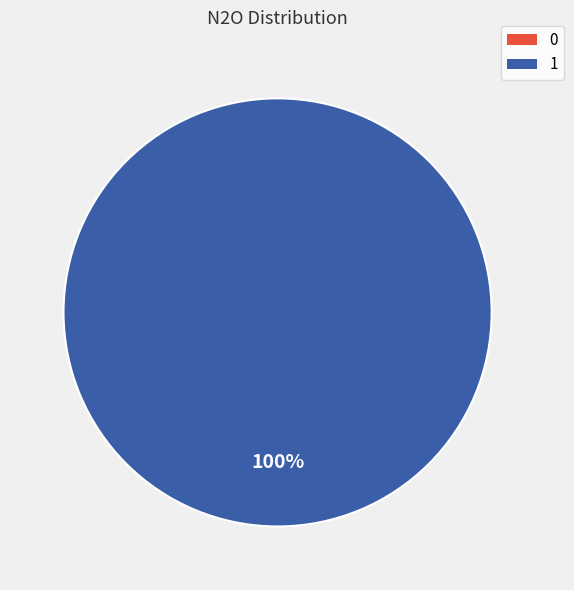

Does any single category account for the majority?

Yes